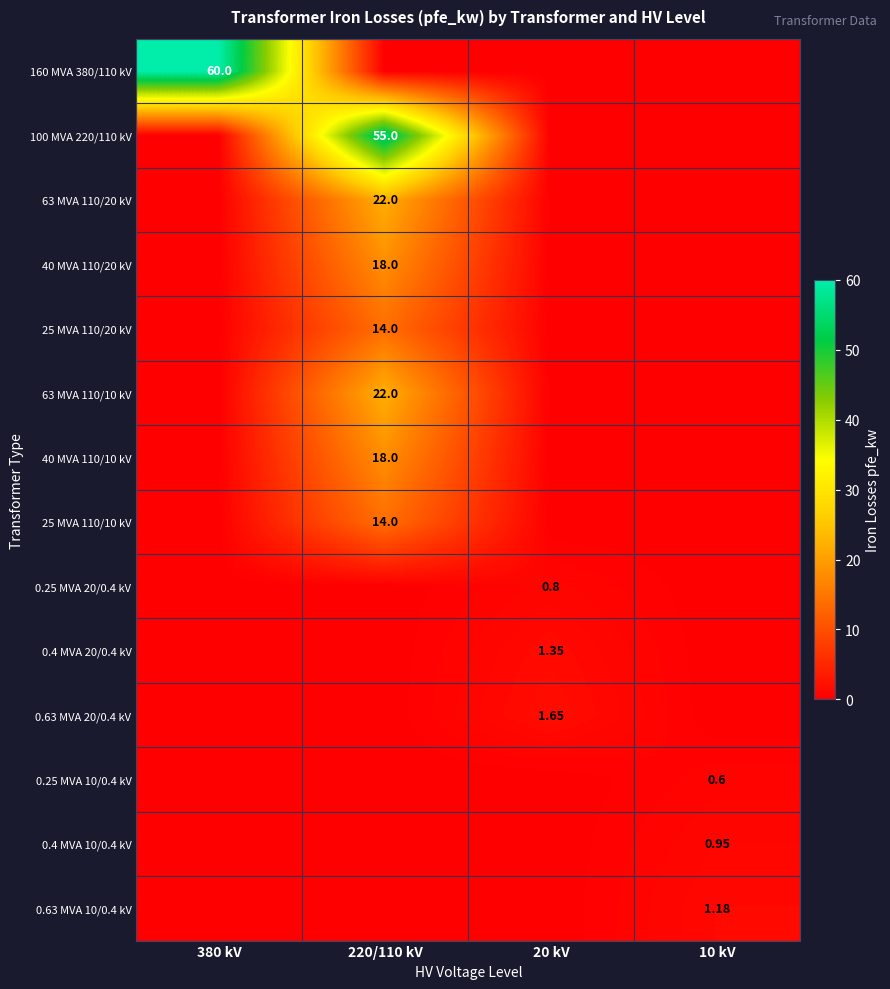

Rank the categories by 63 MVA 110/10 kV value from highest to lowest.

220/110 kV, 380 kV, 20 kV, 10 kV